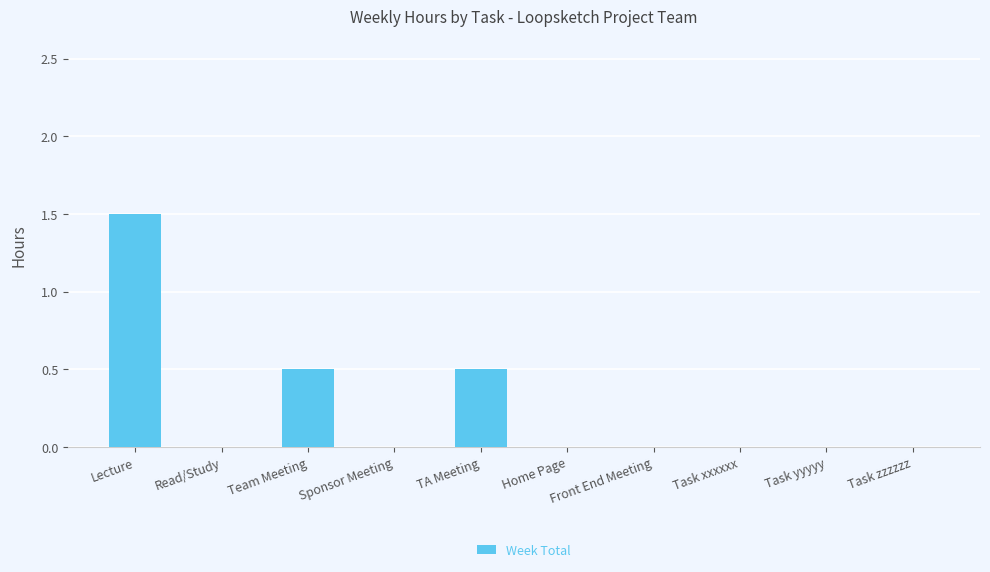

The value at Front End Meeting is 0.5. True or false?

False